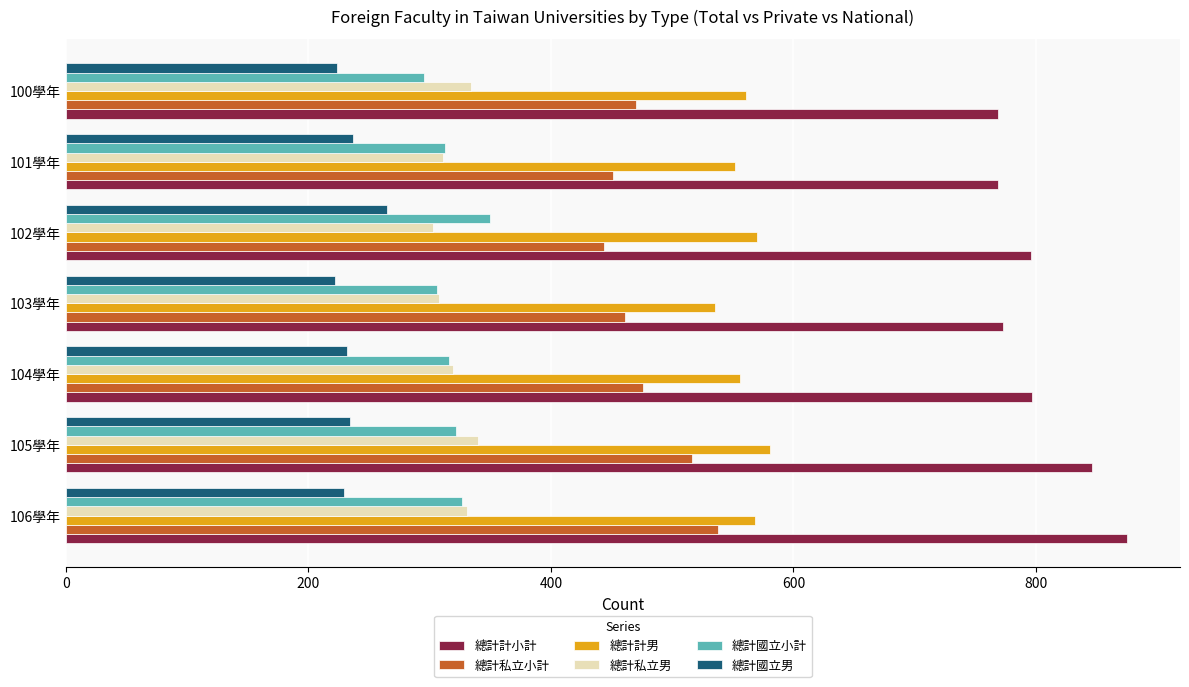

At which label does 總計國立小計 reach its minimum?

100學年